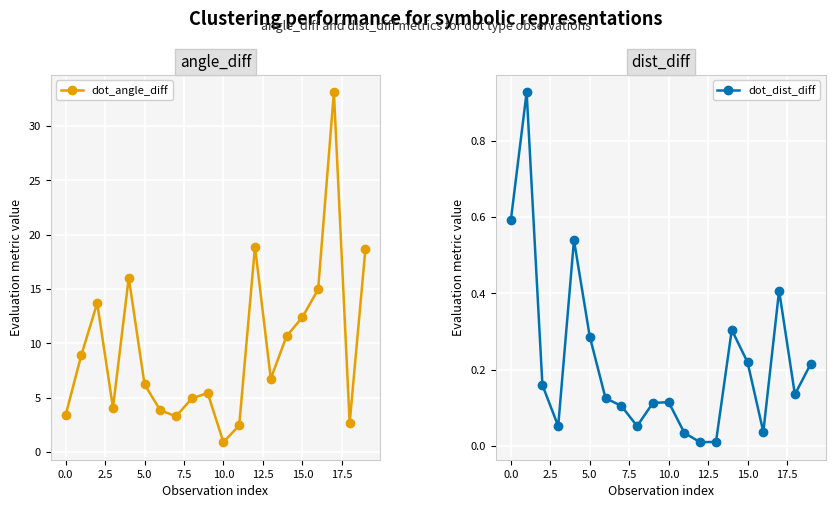

Rank the series at 15 from highest to lowest value.

dot_angle_diff, dot_dist_diff